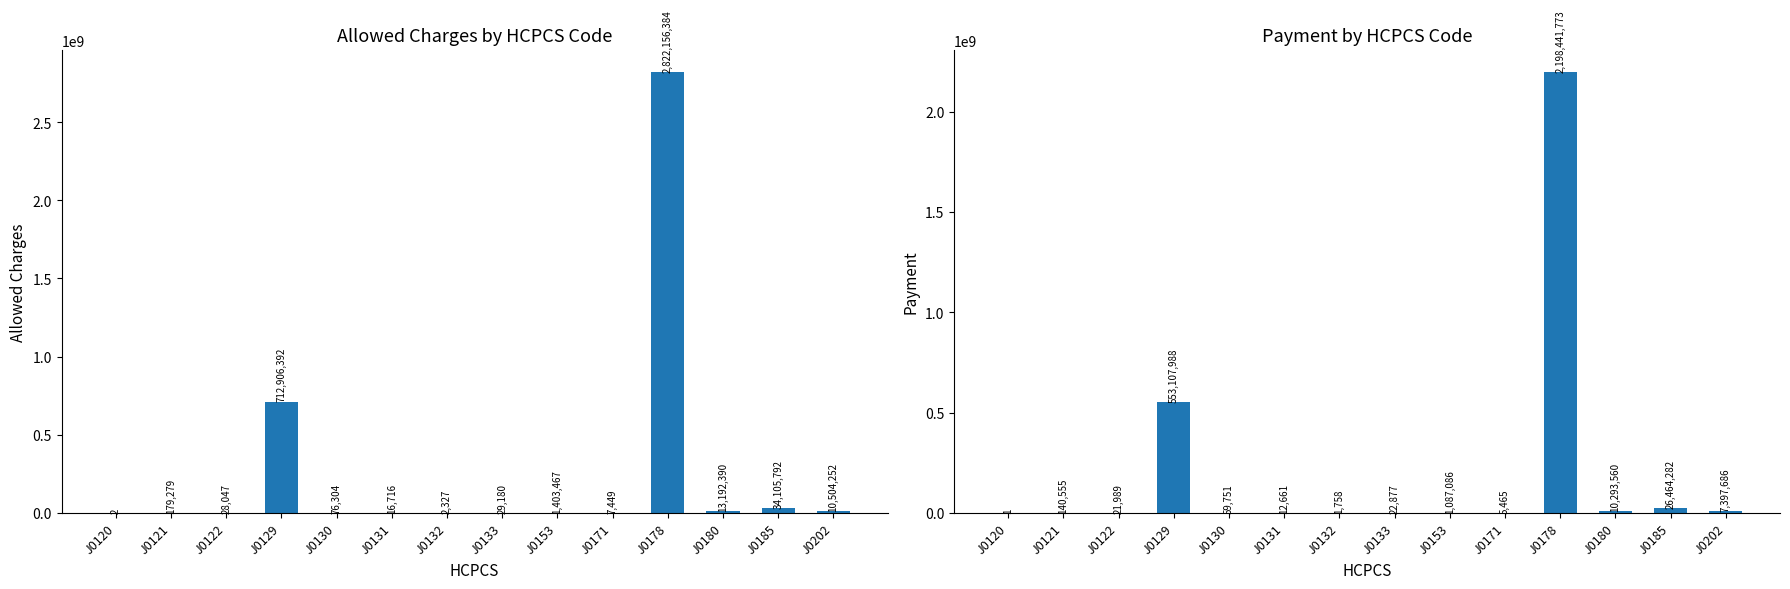

Reading left to right, what are all the values shown in this chart?

ALLOWED CHARGES: 1.6	179279.4	28047.2	712906391.7	76303.6	16715.9	2326.8	29179.7	1403467.2	7449.5	2822156384.1	13192390.2	34105792.1	10504252.3
PAYMENT: 1.2	140554.7	21989.3	553107988.4	59751.4	12661.0	1758.5	22877.0	1087086.4	5465.2	2198441772.5	10293559.9	26464281.5	7397685.7